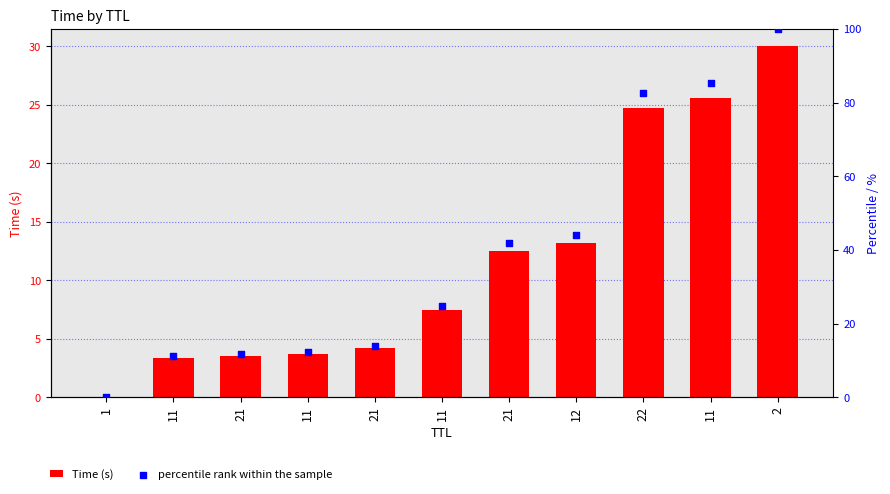

Is the value of percentile rank within the sample at 11 greater than the value of Time (s) at 11?

Yes